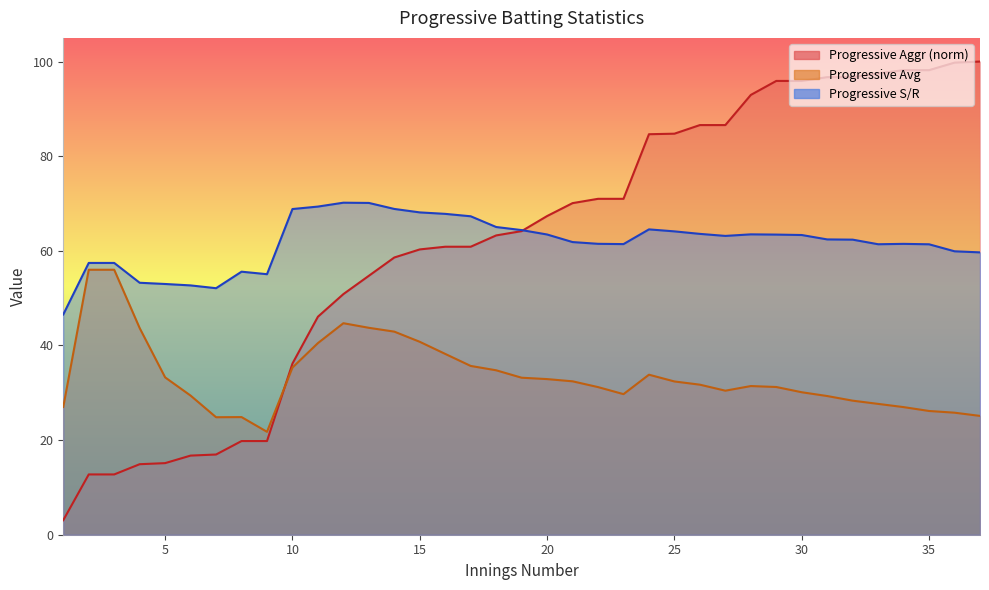

Rank the series by their maximum value, from highest to lowest.

Progressive Aggr, Progressive S/R, Progressive Avg